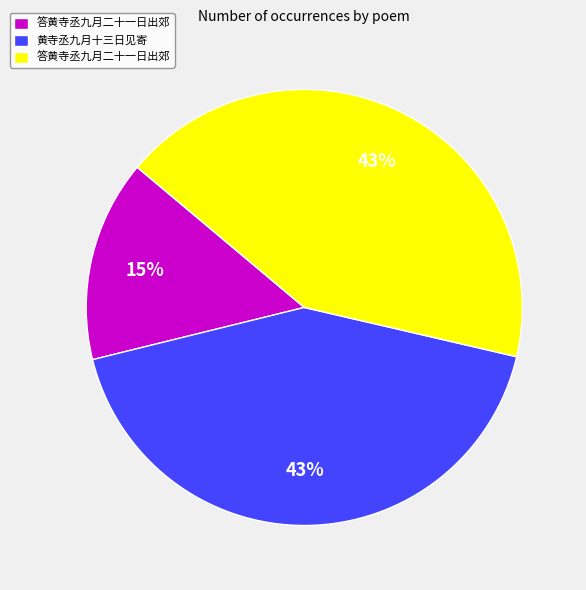

Is there a majority slice in this chart?

No